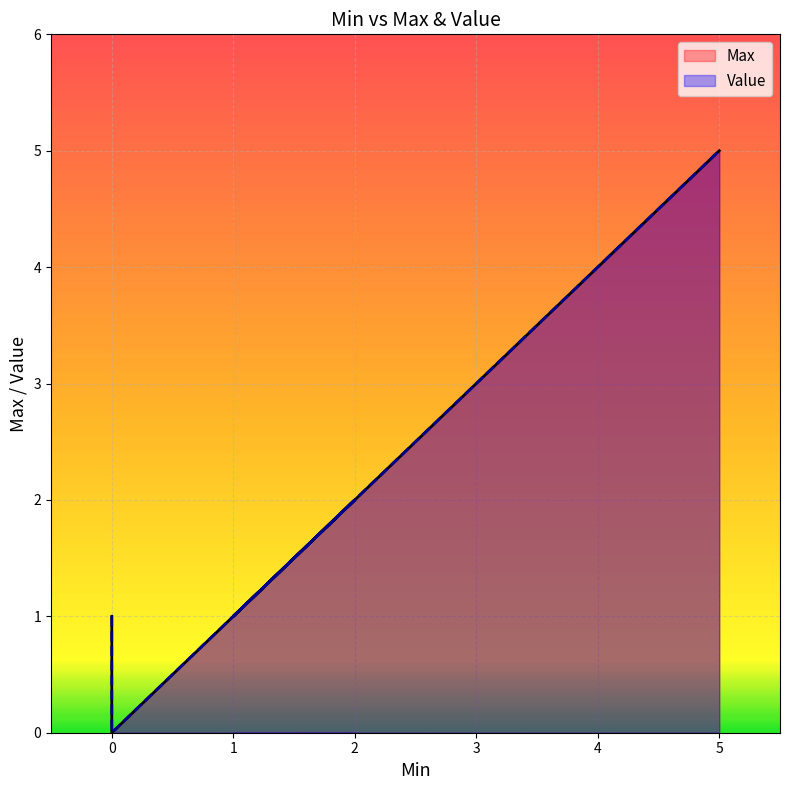

At which label is Value closest to 2?

2